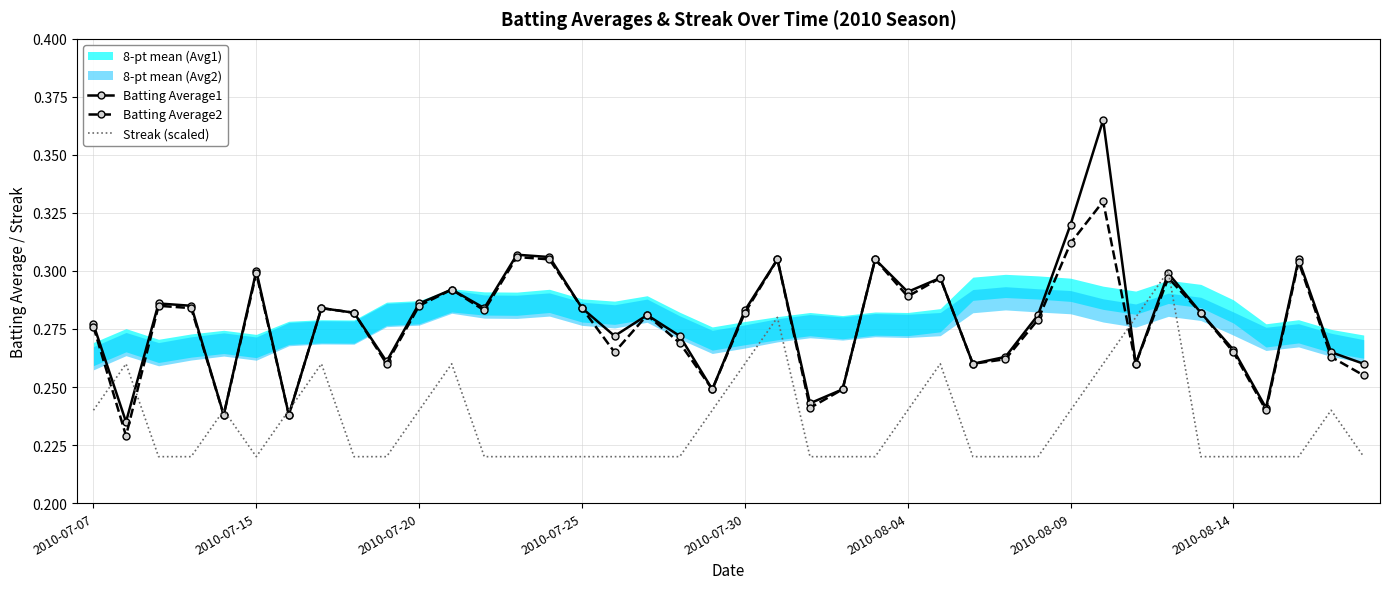

What is the highest value of the Streak (scaled) series?

0.3